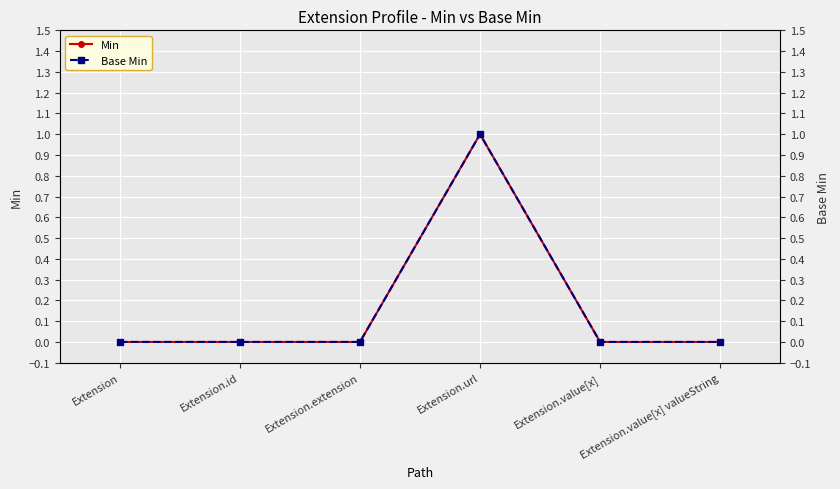

The Base Min series shows 1 at Extension. True or false?

False